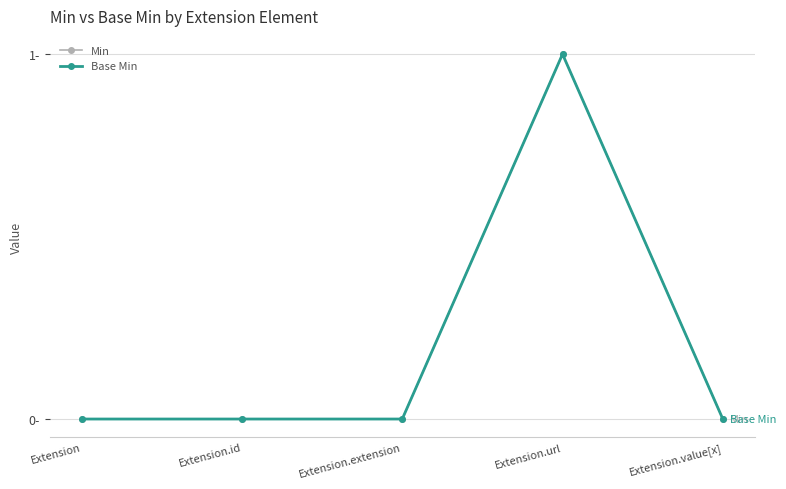

Reading right to left, extract all data points from this chart.

Min: Extension.value[x]=0	Extension.url=1	Extension.extension=0	Extension.id=0	Extension=0
Base Min: Extension.value[x]=0	Extension.url=1	Extension.extension=0	Extension.id=0	Extension=0